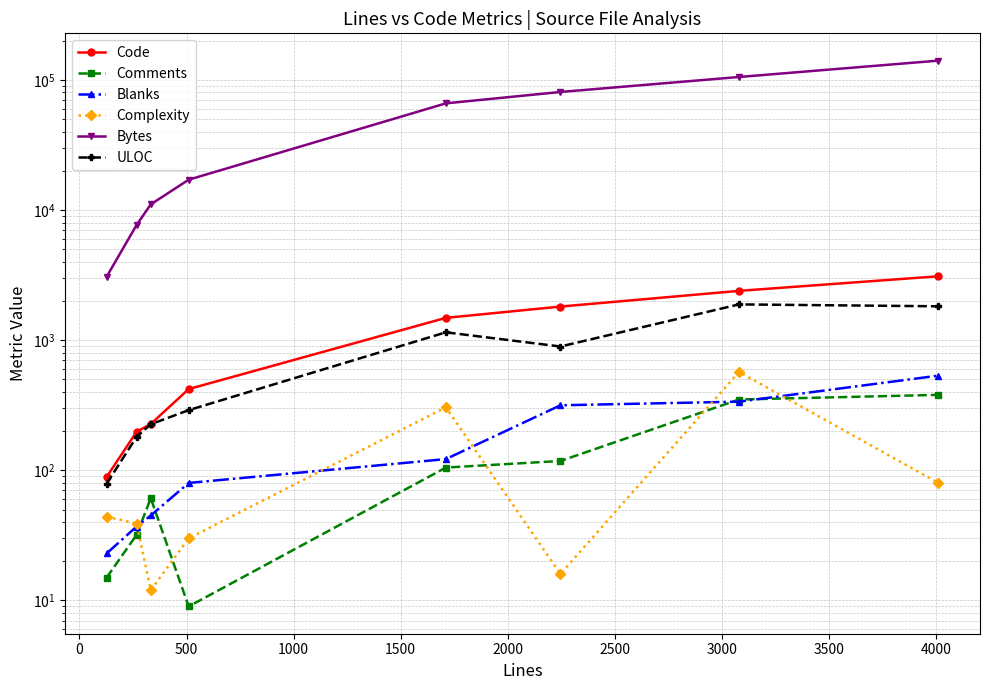

What position from the right is 1000?

5